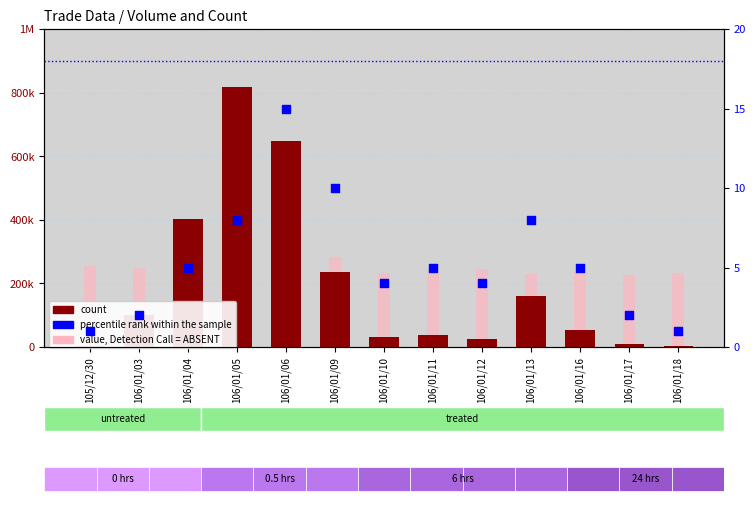

Which series has the widest spread of Y values?

count